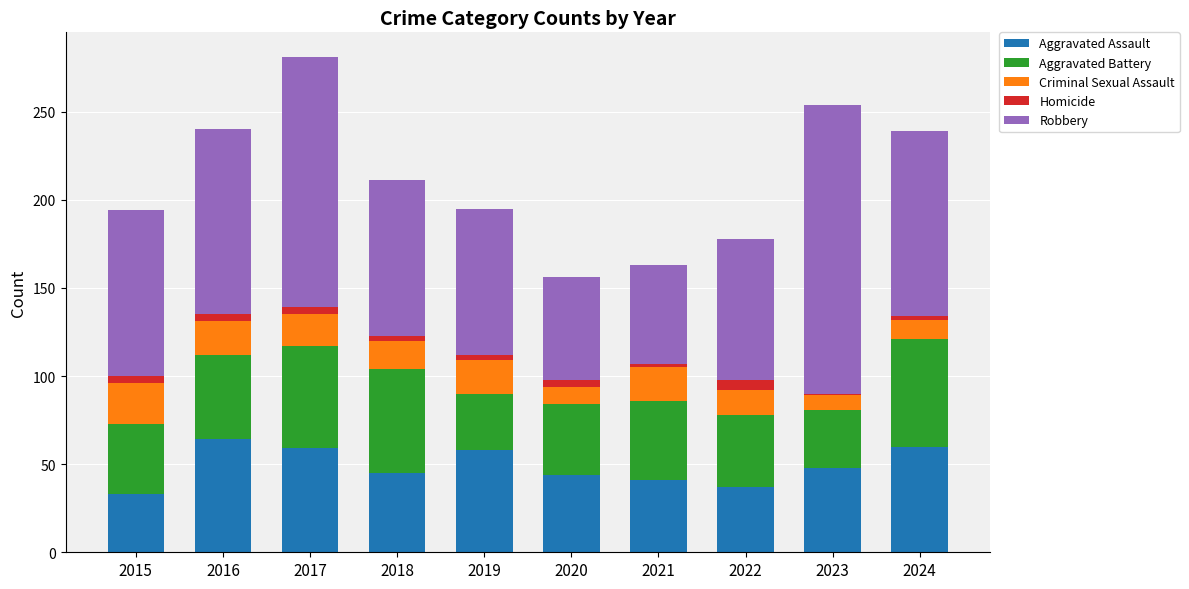

The Aggravated Assault series shows 64 at 2016. True or false?

True